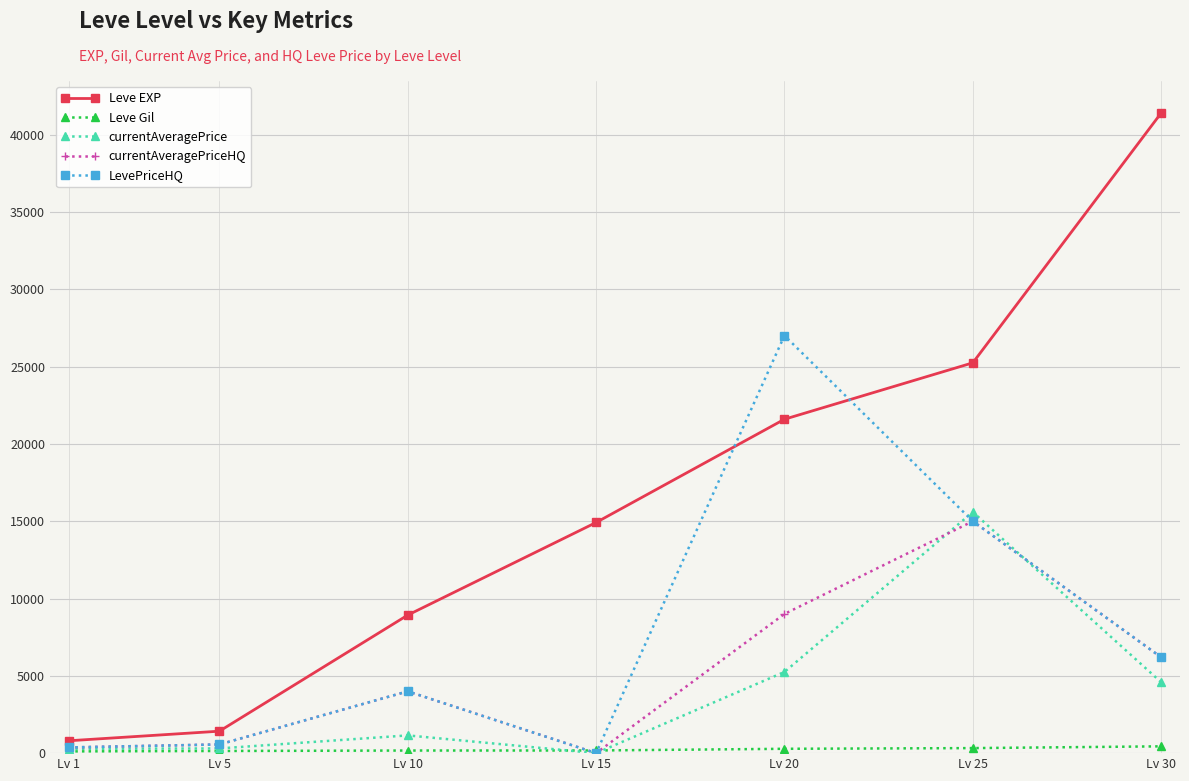

At how many categories does at least one series exceed 28214?

1